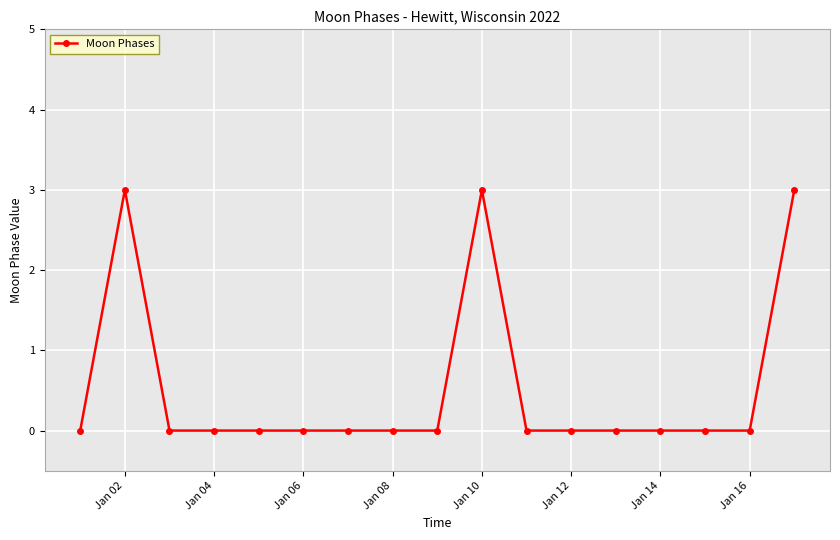

What is the sum of all values?

9